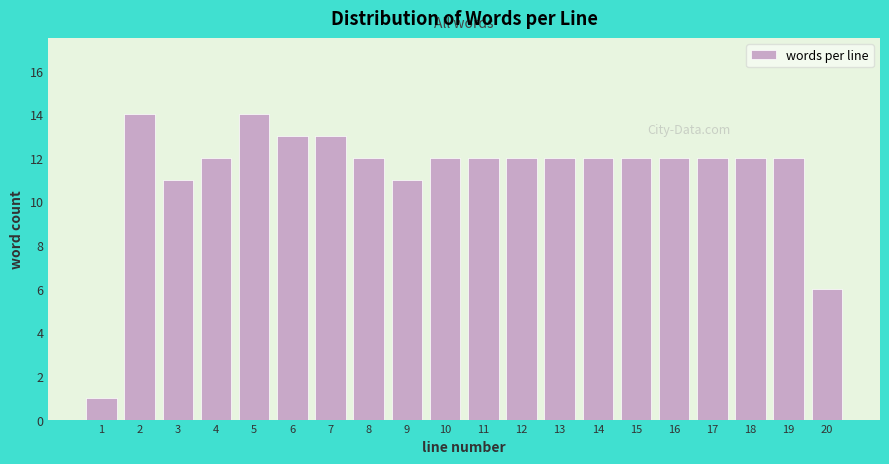

Reading left to right, transcribe this chart: for each bar, give the range it covers on the x-axis and its height. The values are not printed on the chart, so give them approximately, as read against the axis.

0.5 to 1.5: 1
1.5 to 2.5: 14
2.5 to 3.5: 11
3.5 to 4.5: 12
4.5 to 5.5: 14
5.5 to 6.5: 13
6.5 to 7.5: 13
7.5 to 8.5: 12
8.5 to 9.5: 11
9.5 to 10.5: 12
10.5 to 11.5: 12
11.5 to 12.5: 12
12.5 to 13.5: 12
13.5 to 14.5: 12
14.5 to 15.5: 12
15.5 to 16.5: 12
16.5 to 17.5: 12
17.5 to 18.5: 12
18.5 to 19.5: 12
19.5 to 20.5: 6